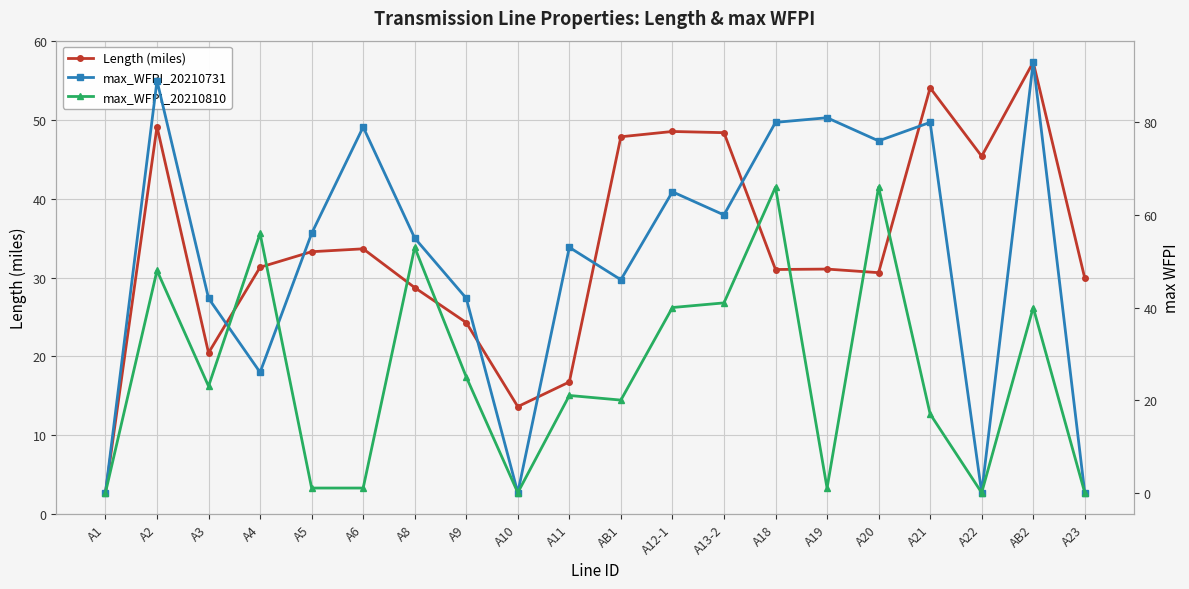

What value does the max_WFPI_20210731 series have at A6?

79.0